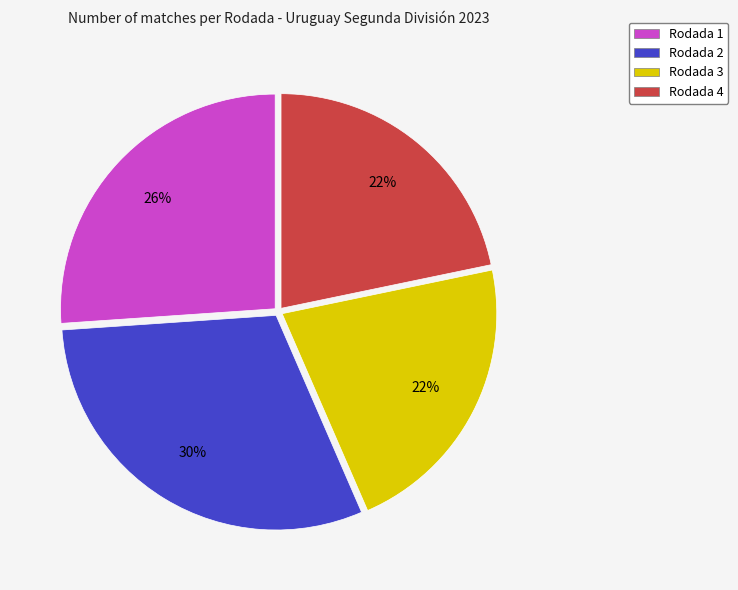

Does any single category account for the majority?

No